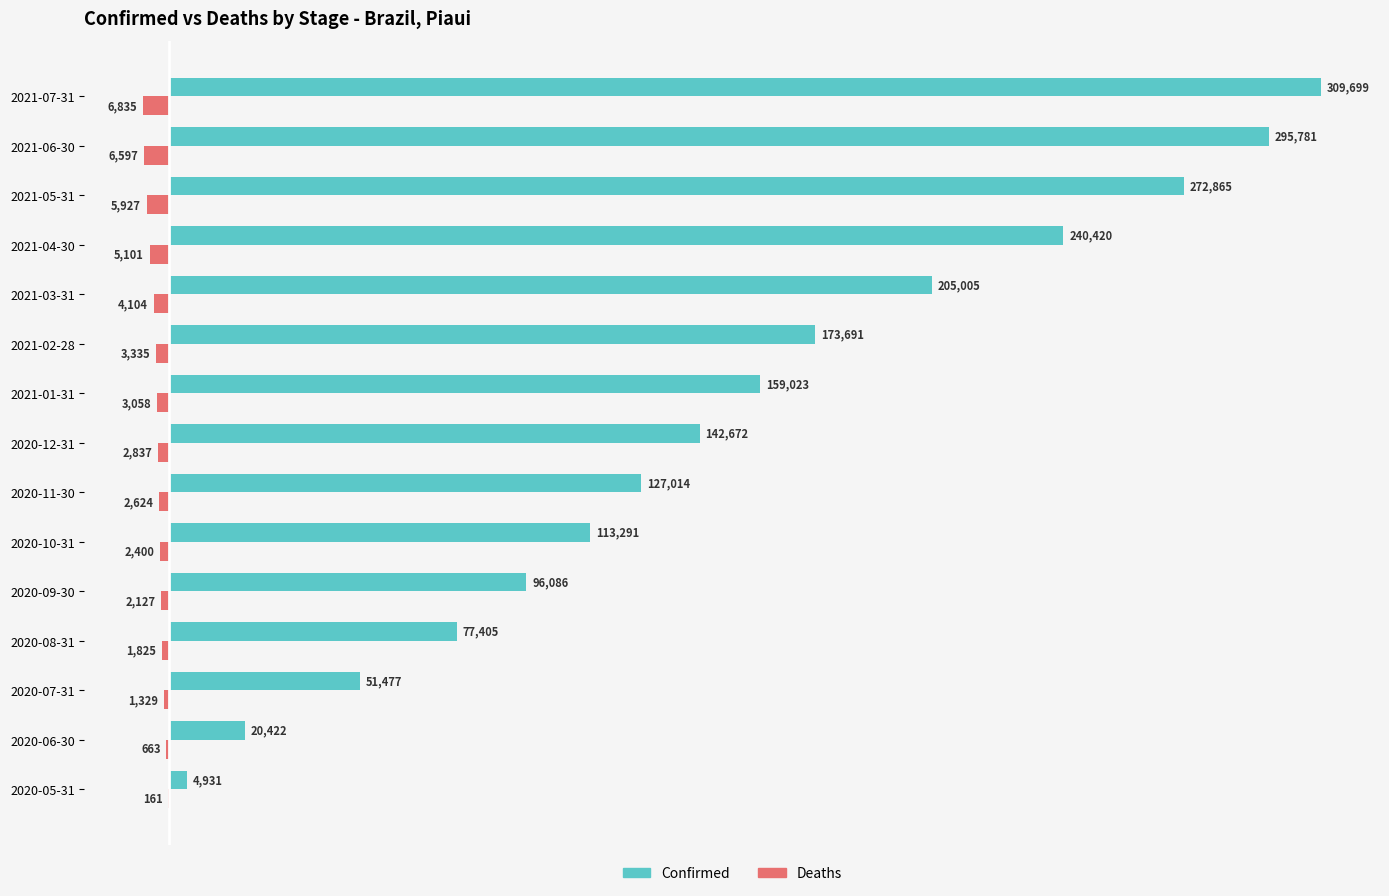

True or false: Confirmed has a value of 173691 at 2021-02-28.

True